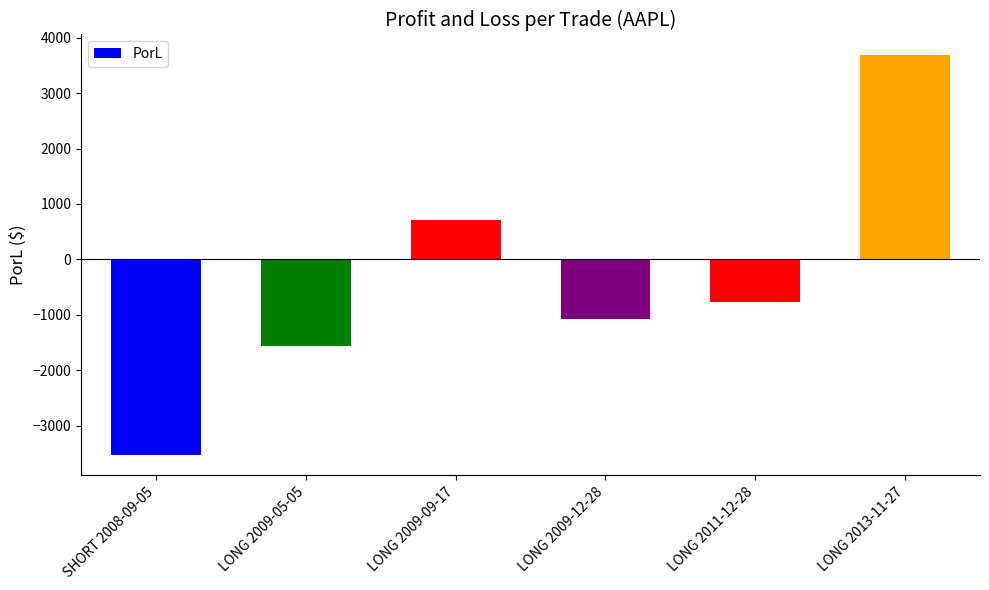

Which label corresponds to the largest value in the chart?

LONG 2013-11-27